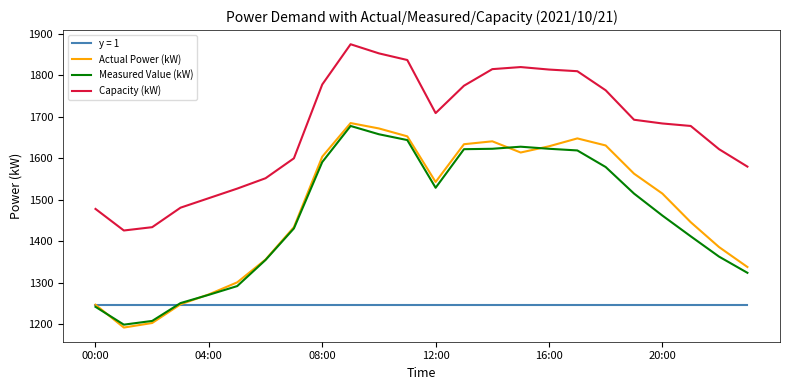

True or false: Measured Value (kW) and Capacity (kW) cross at least once.

False